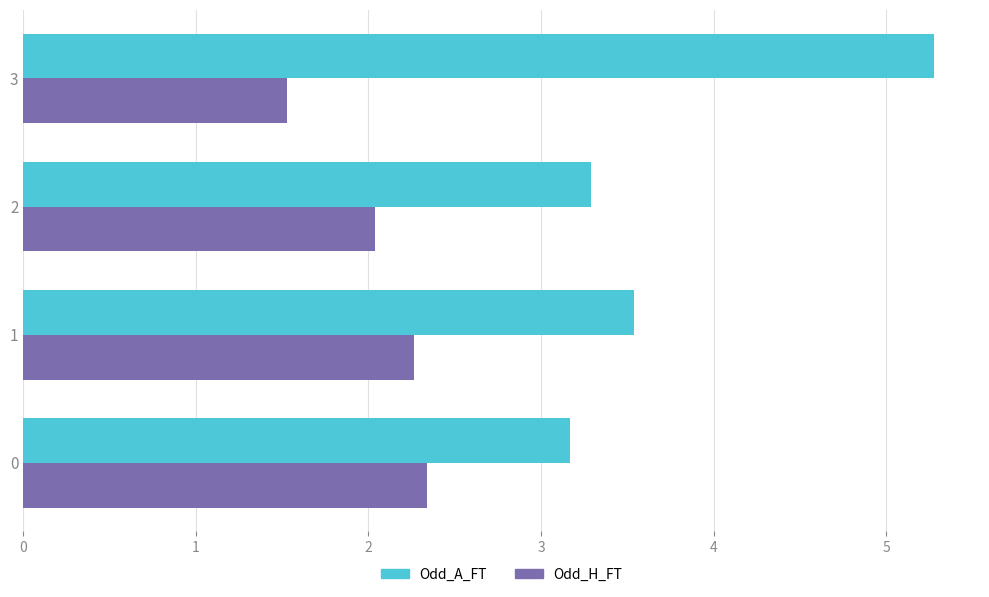

At how many categories does at least one series exceed 1?

4